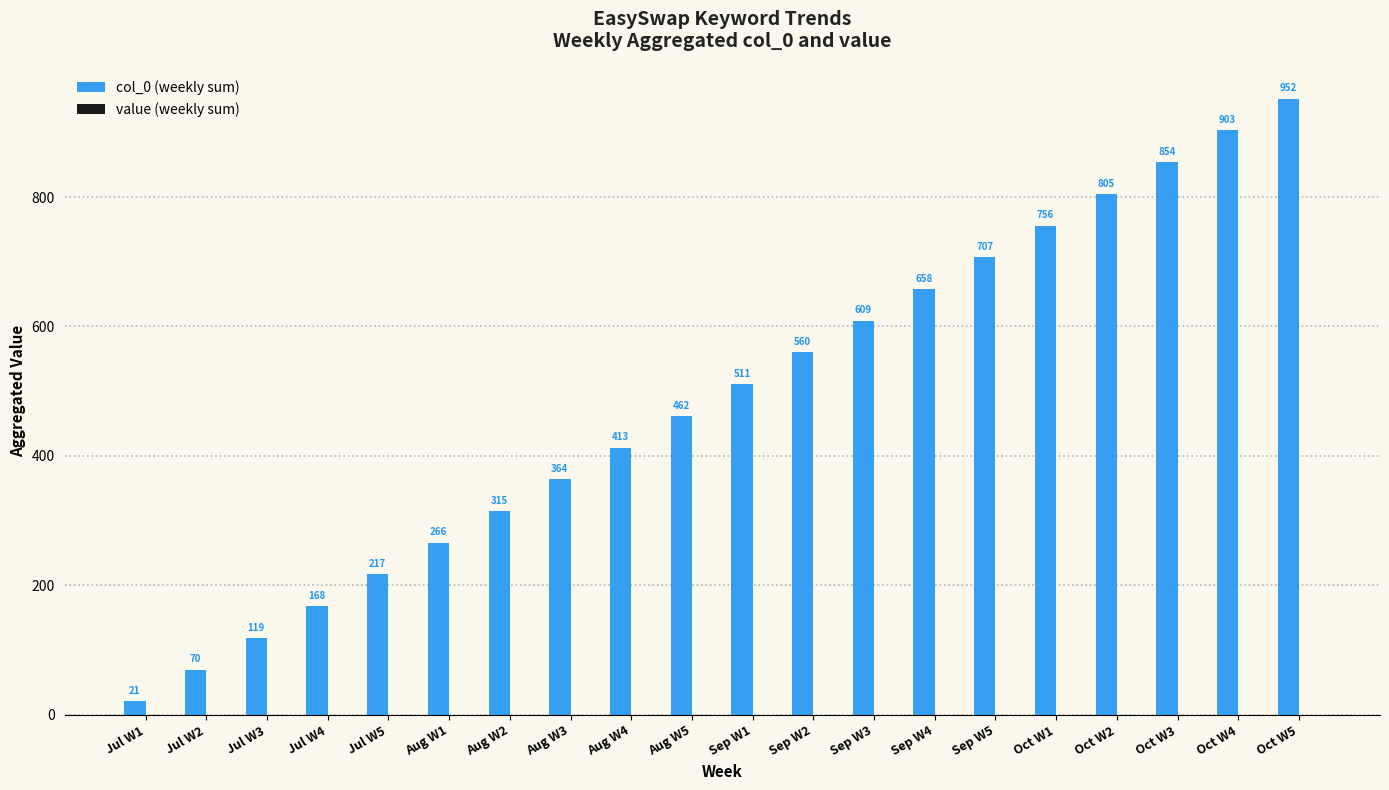

Which has a higher value, Oct W5 or Oct W1?

Oct W5